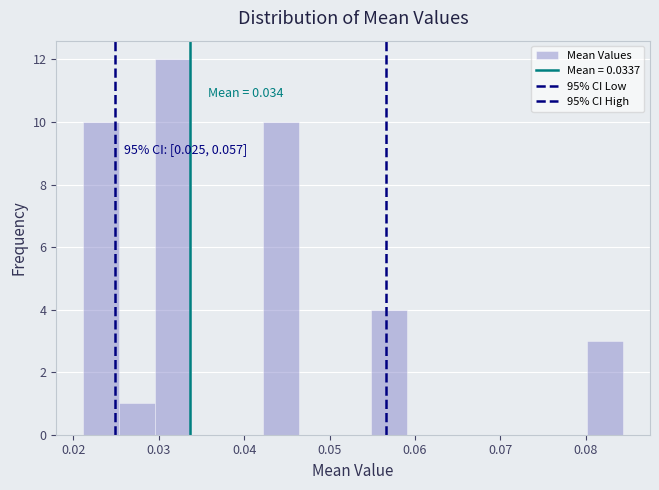

Over which range of the x-axis is the bar tallest?

0.030 to 0.034